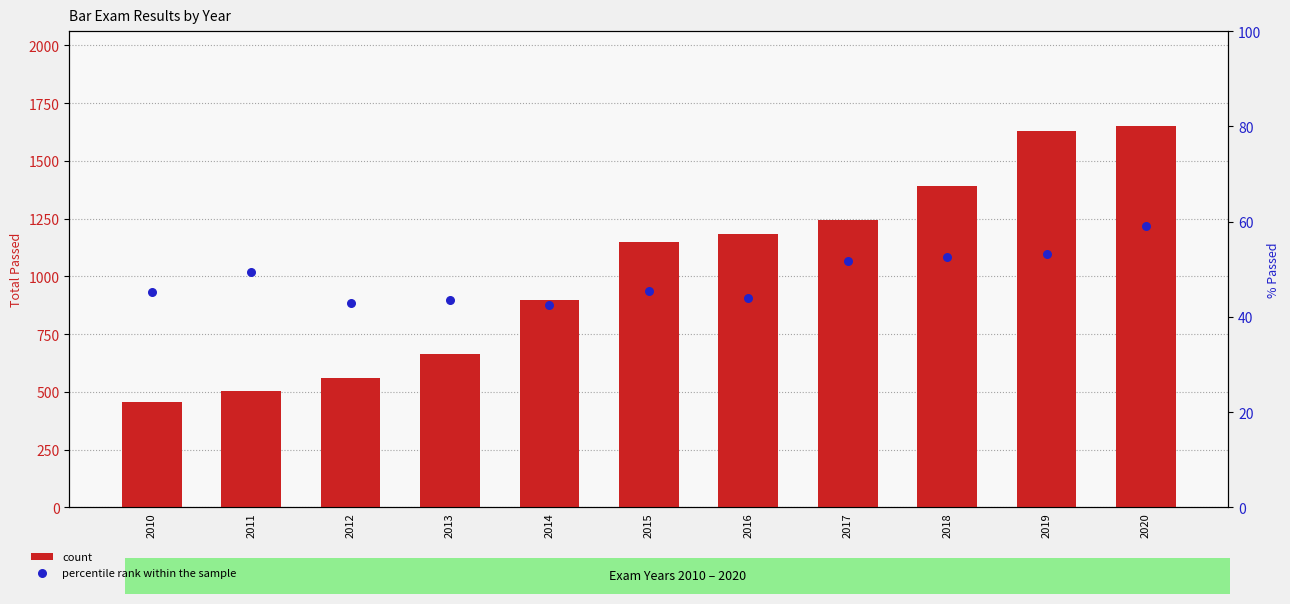

At how many categories does at least one series exceed 230?

11